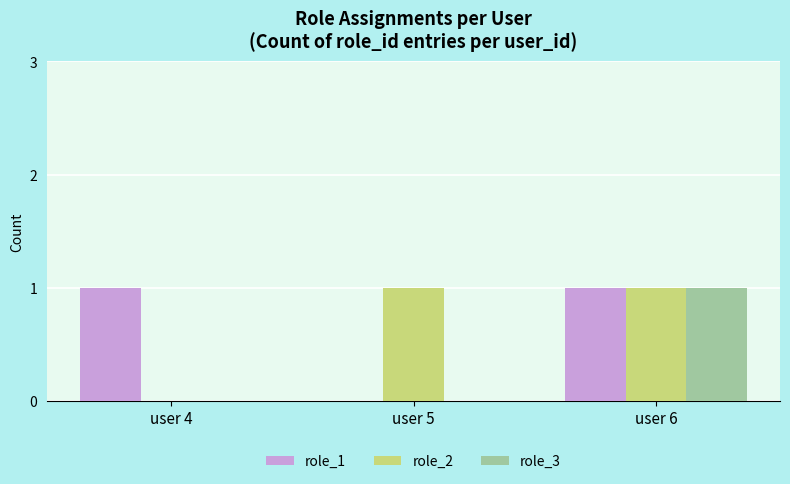

The value of role_1 at user 5 is 0. True or false?

True